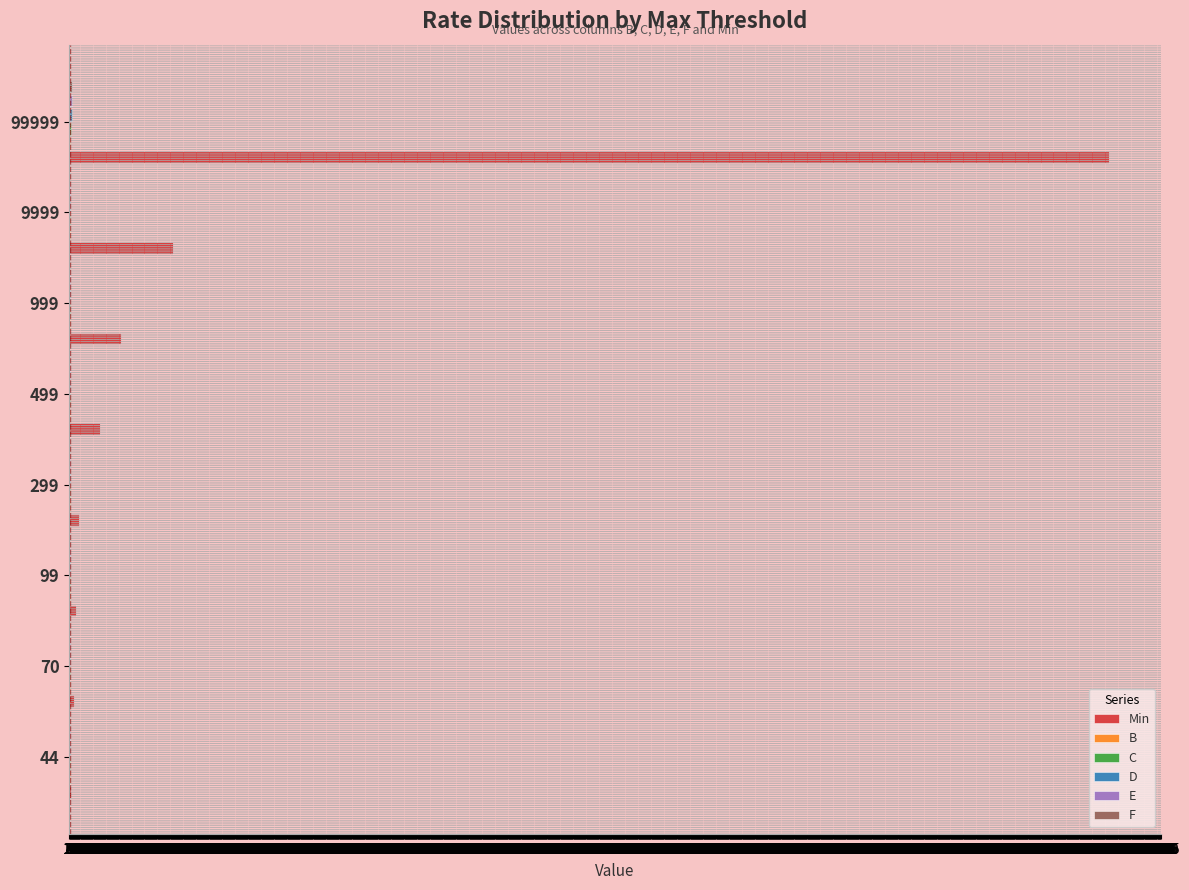

Which series has the largest total across all categories?

Min